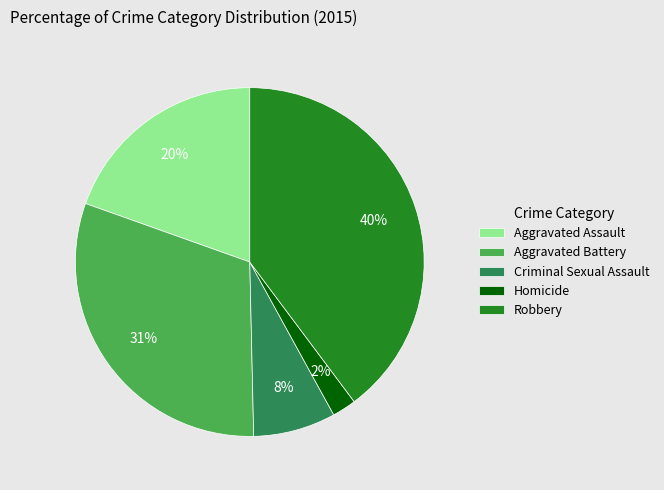

Count the number of slices in the pie.

5